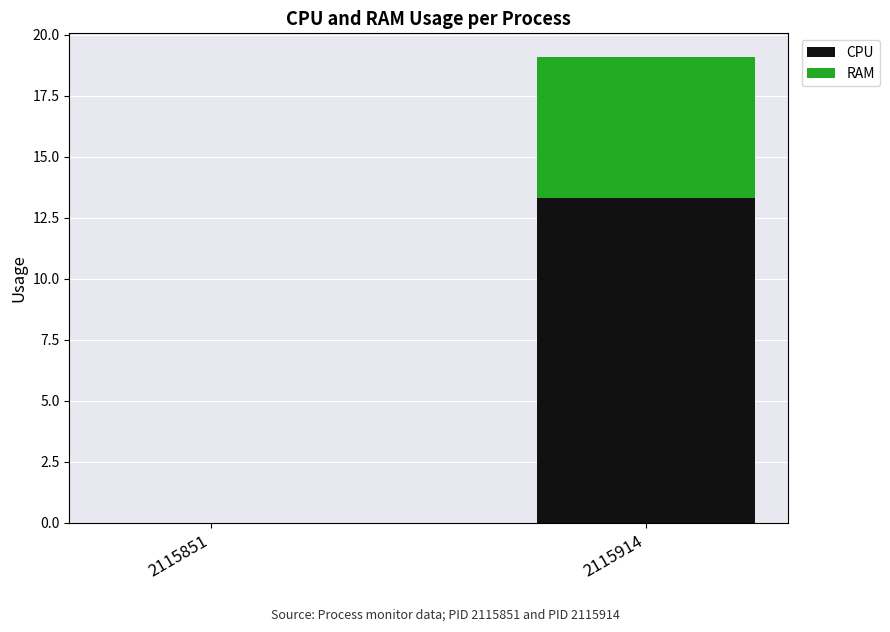

At which label does CPU first exceed 13?

2115914